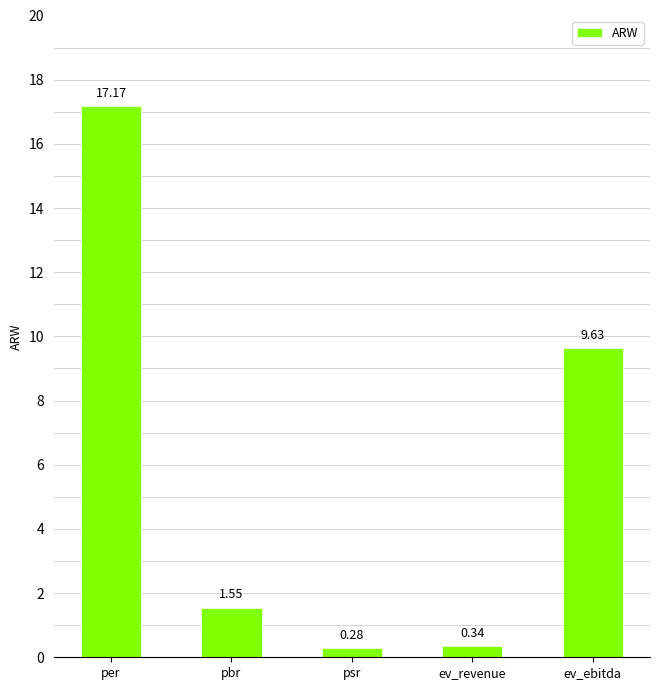

Which category has the highest value across all series?

per